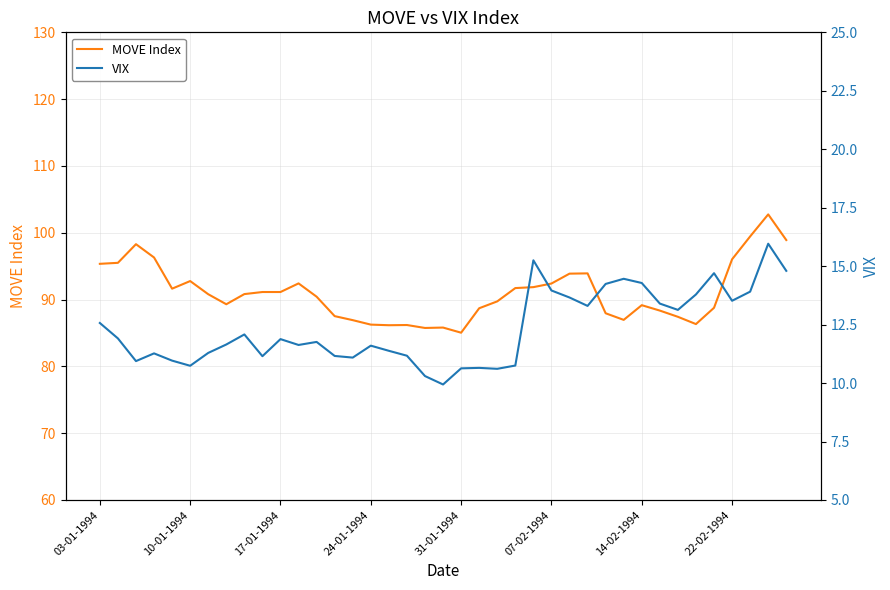

Is it true that VIX equals 13.1 at 32?

True